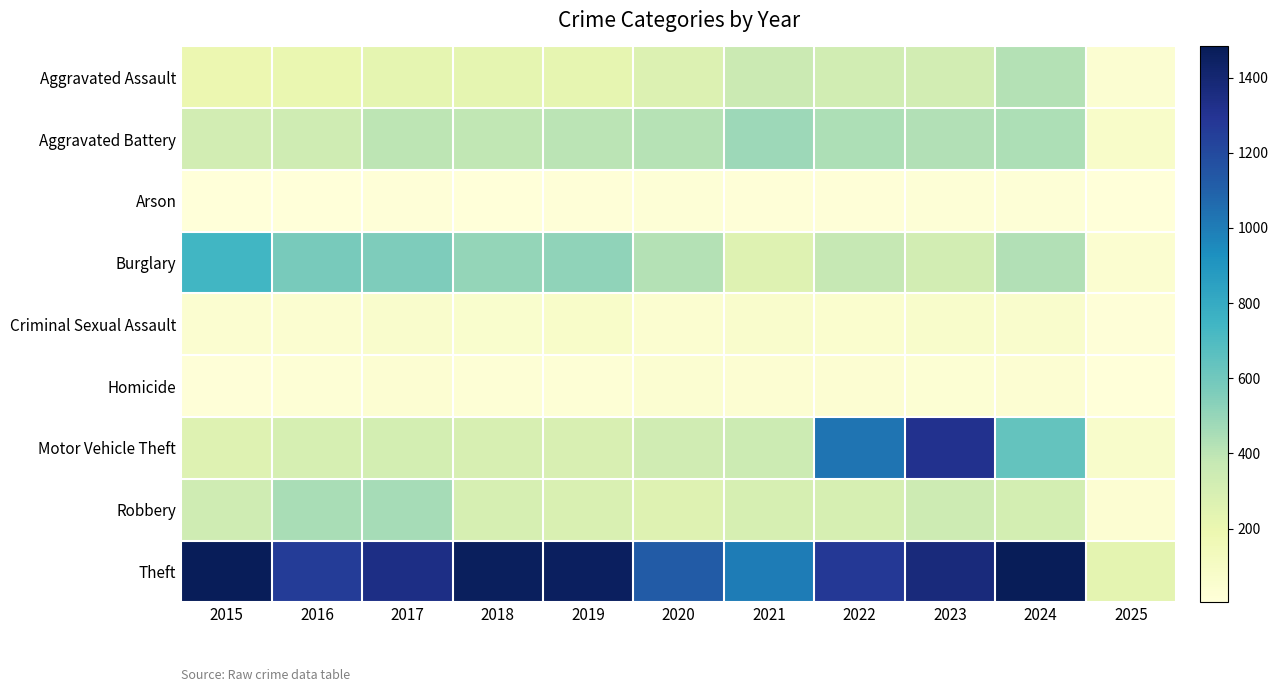

Rank the series at 2020 from highest to lowest value.

Theft, Burglary, Aggravated Battery, Motor Vehicle Theft, Aggravated Assault, Robbery, Criminal Sexual Assault, Homicide, Arson